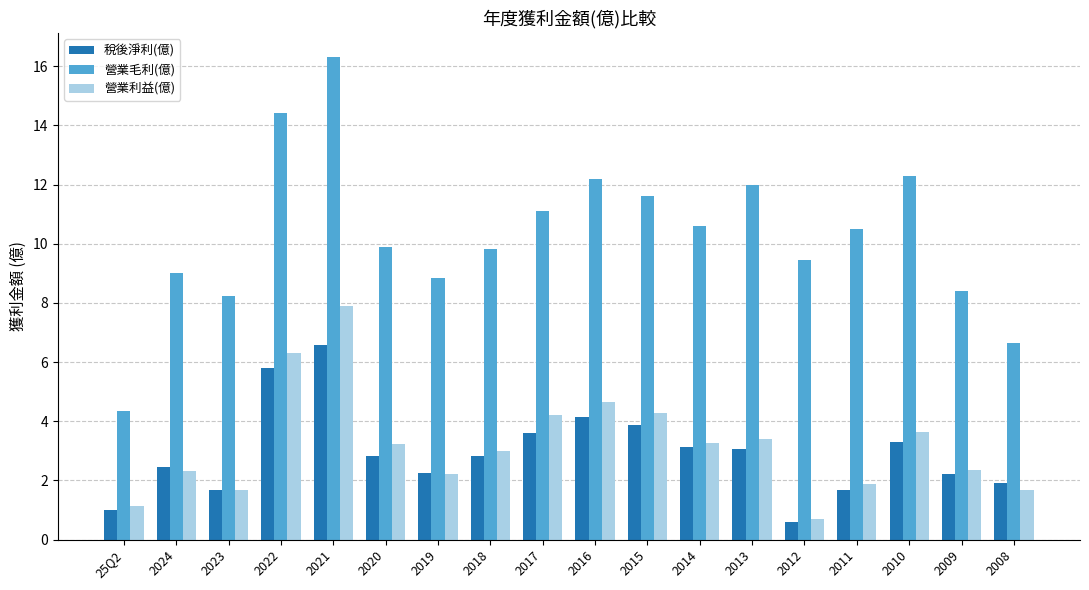

What position from the right is 2009?

2